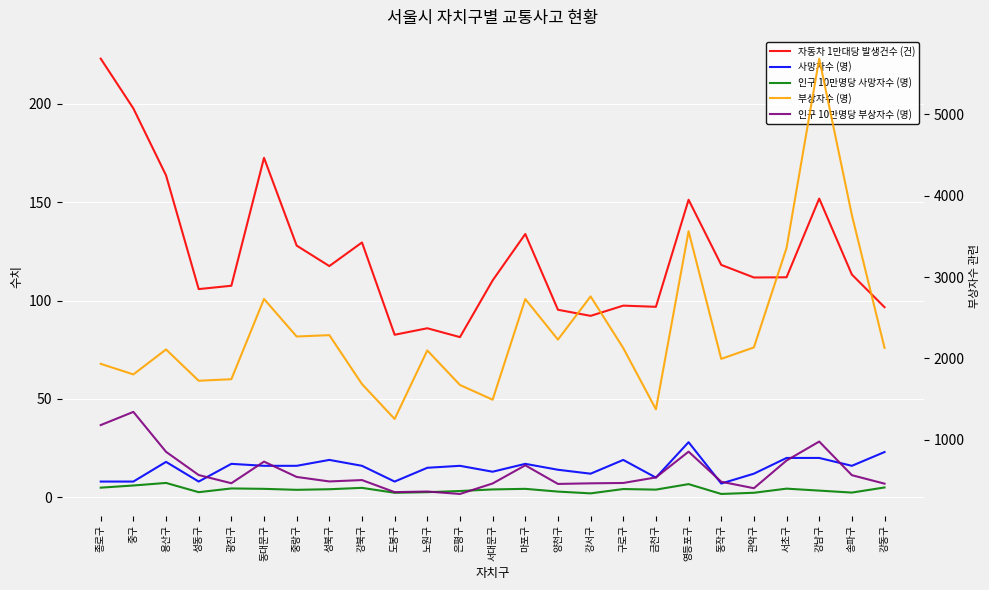

Which series has the largest total across all categories?

부상자수 (명)